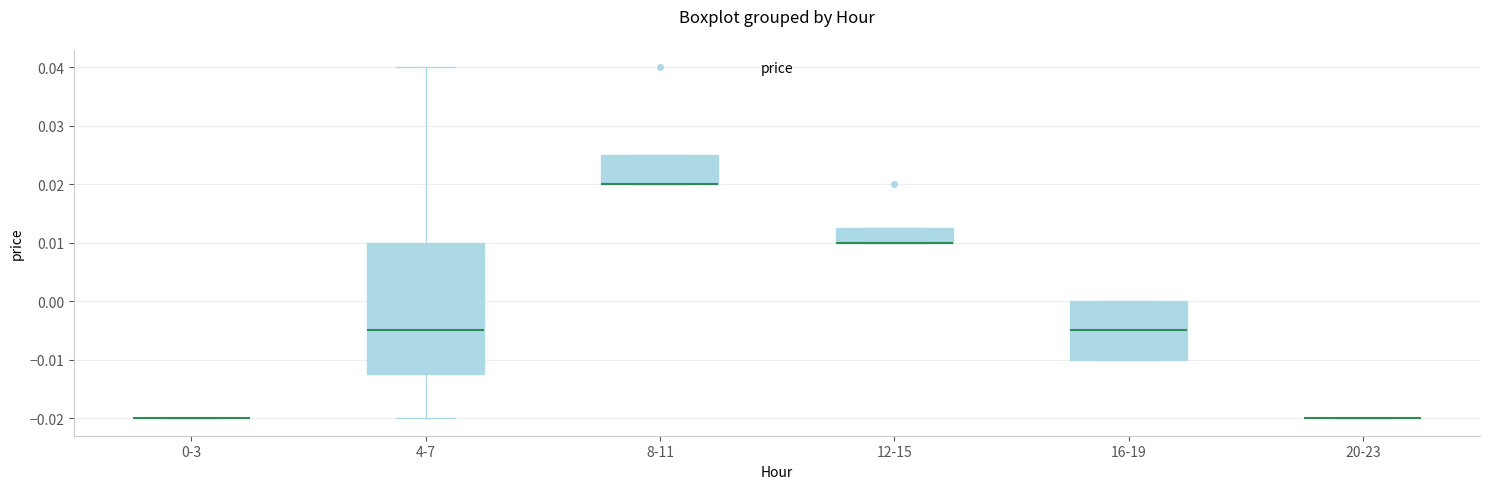

Reading left to right, read every box against the y-axis: the position of its median line, the range the box covers, and the ends of its whiskers. The values are not printed on the chart, so give them approximately, as read against the axis.

0-3: box collapsed to a line at -0.020, whiskers -0.020 to -0.020
4-7: median -0.005, box -0.012 to 0.010, whiskers -0.020 to 0.040
8-11: median 0.020 (drawn on the box's lower edge), box 0.020 to 0.025, whiskers 0.020 to 0.025
12-15: median 0.010 (drawn on the box's lower edge), box 0.010 to 0.013, whiskers 0.010 to 0.013
16-19: median -0.005, box -0.010 to 0.000, whiskers -0.010 to 0.000
20-23: box collapsed to a line at -0.020, whiskers -0.020 to -0.020